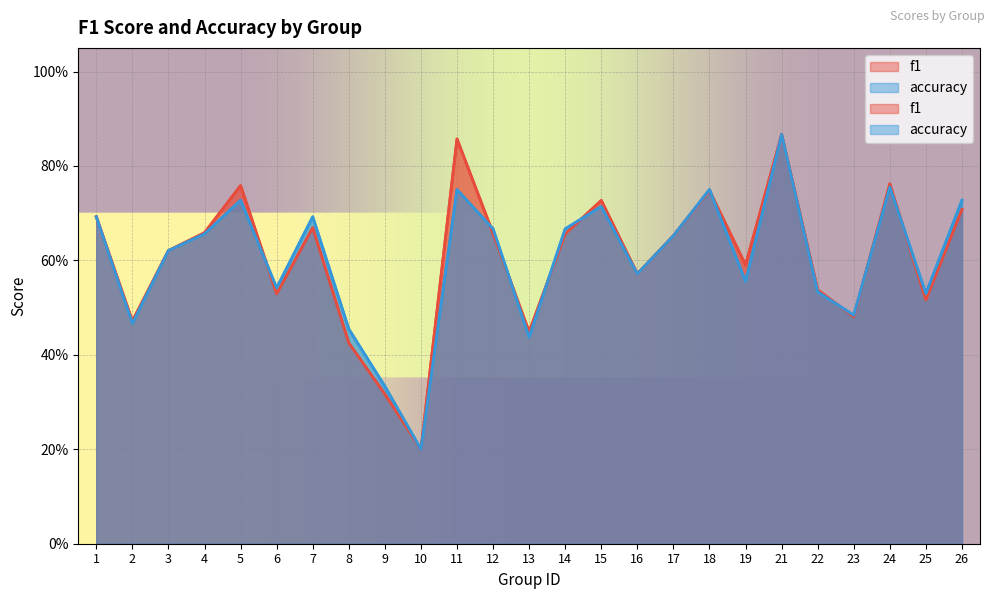

Rank the categories by accuracy value from lowest to highest.

10, 9, 13, 8, 2, 23, 25, 22, 6, 19, 16, 3, 17, 4, 12, 14, 1, 7, 15, 5, 26, 11, 18, 24, 21